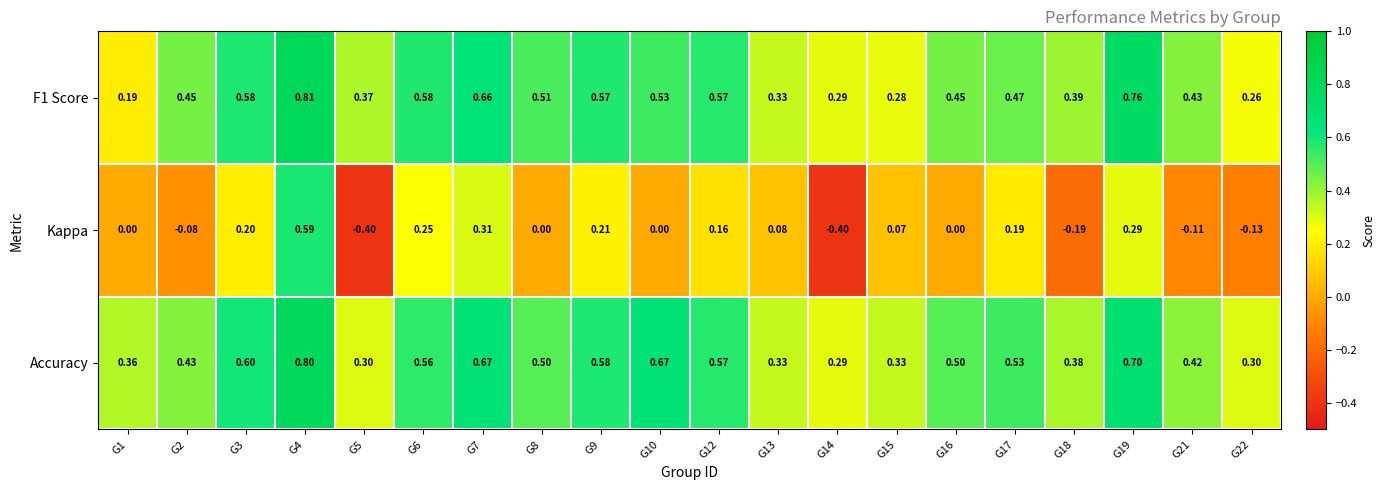

Which series has the widest spread of values?

Kappa